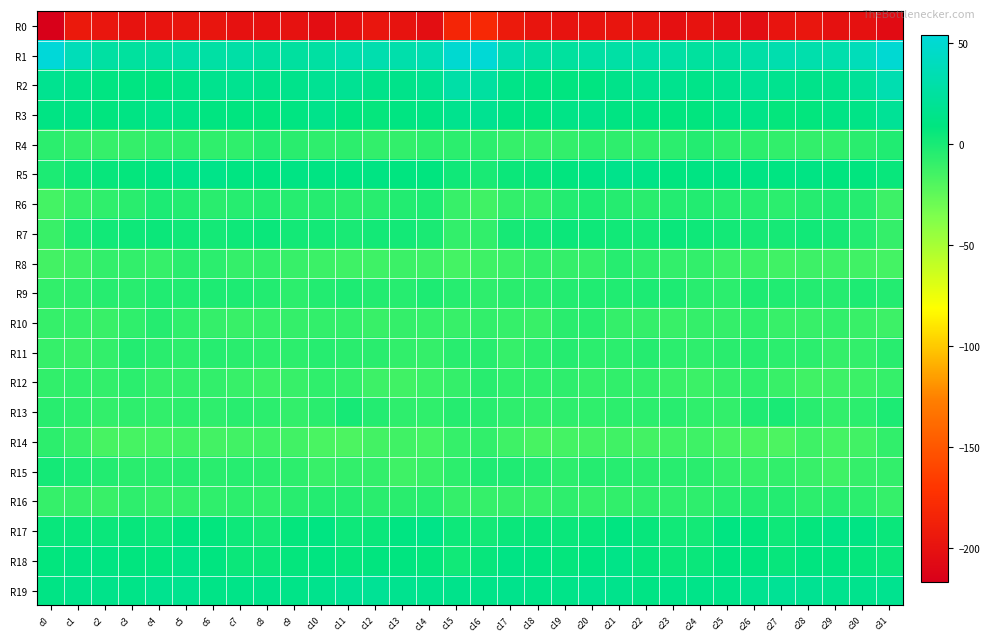

Between c1 and c19, which series saw the biggest shift?

R1